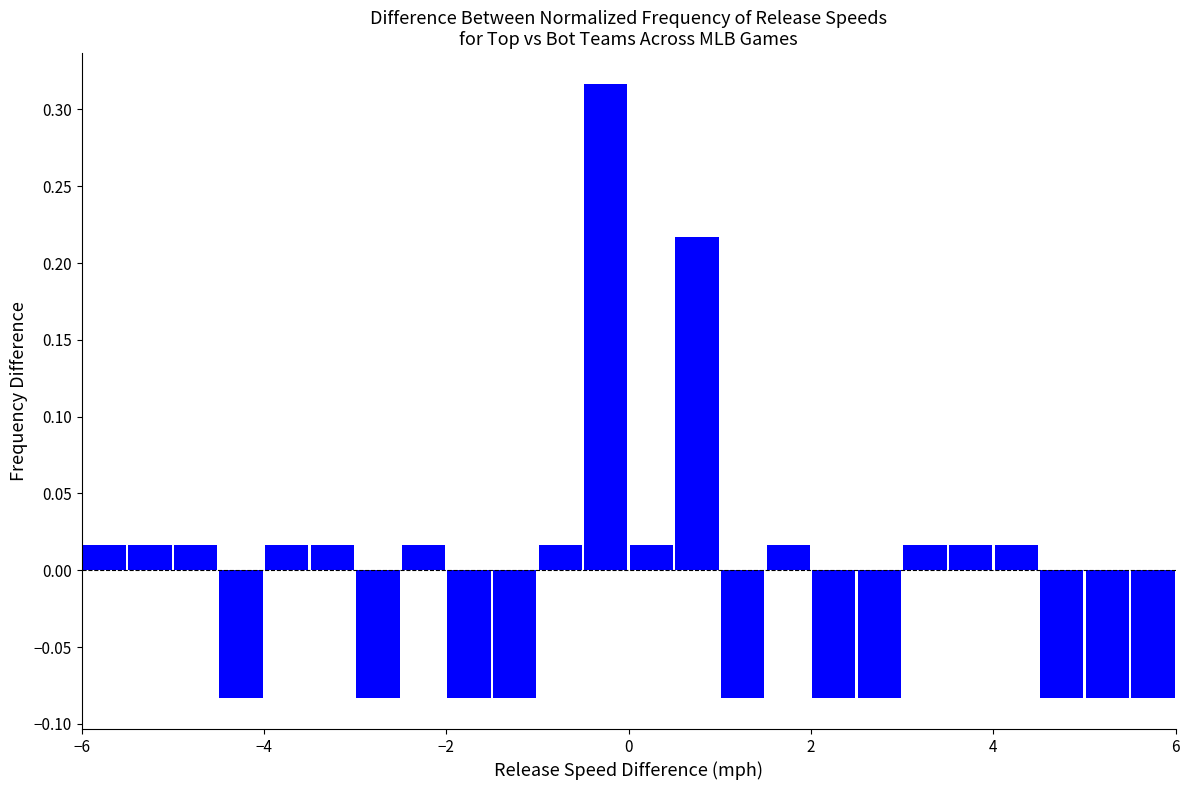

Read against the x-axis, roughly where is the centre of the tallest bar?

-0.2